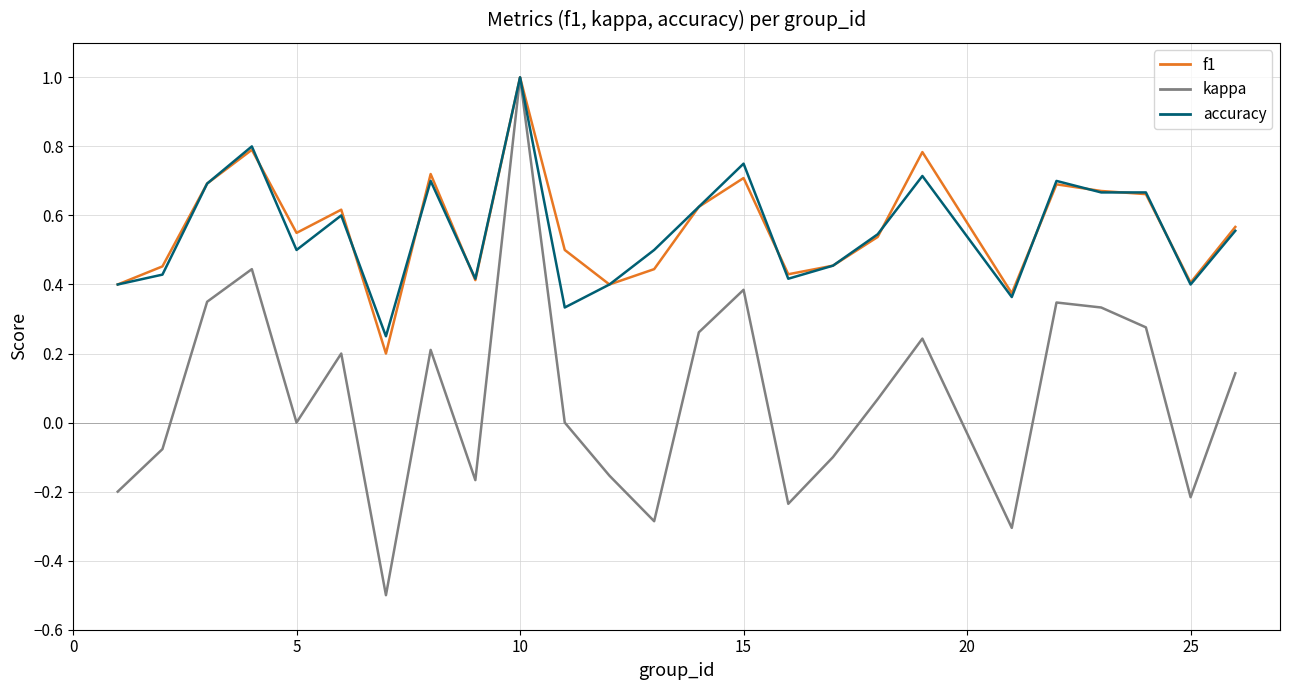

What is the smallest value displayed?

-0.5